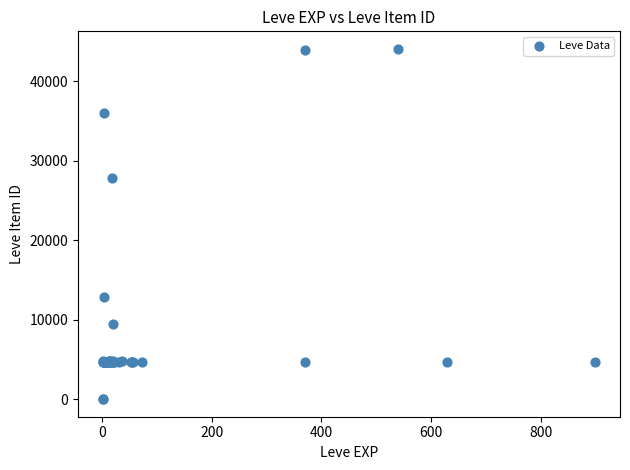

What Y value in the scatter plot is closest to 22048?

27884